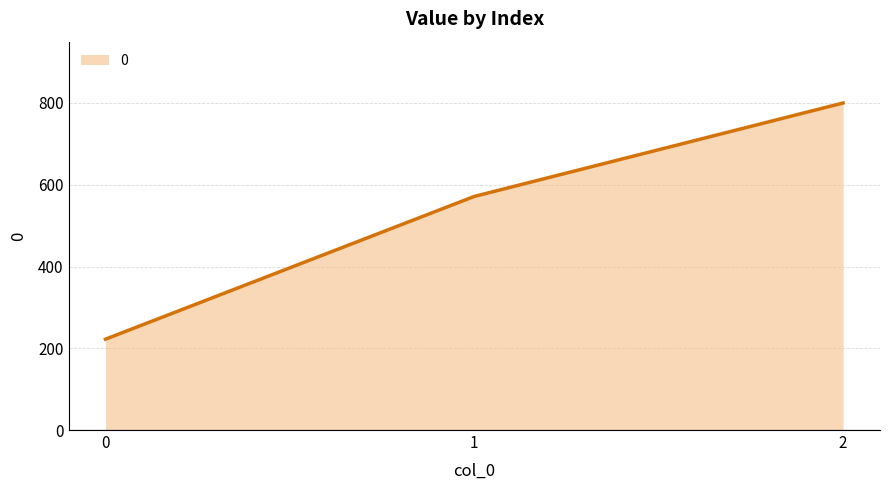

Which has a higher value, 1 or 0?

1